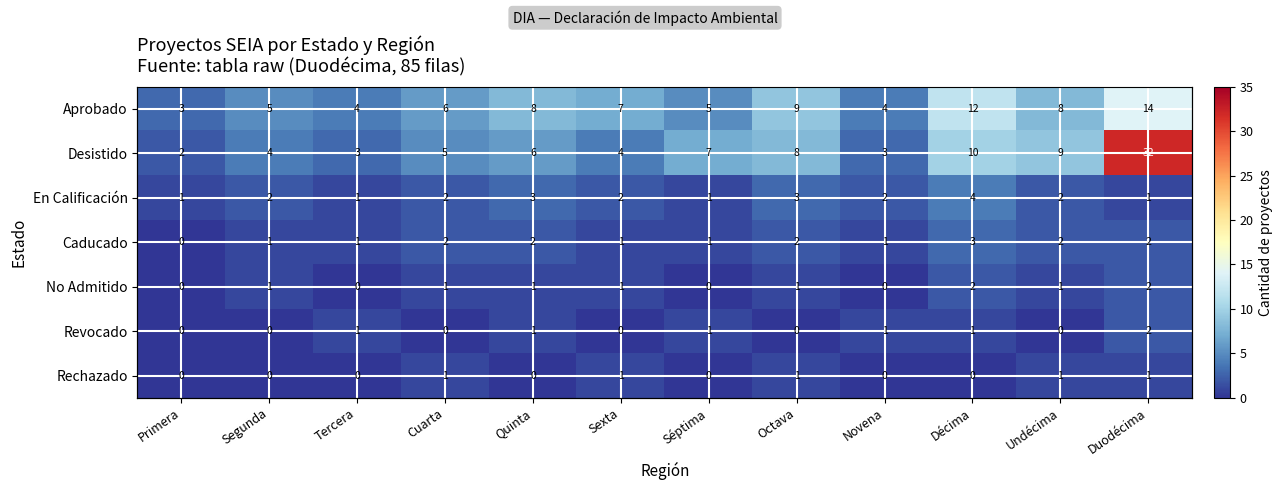

What is the sum of all Revocado values?

7